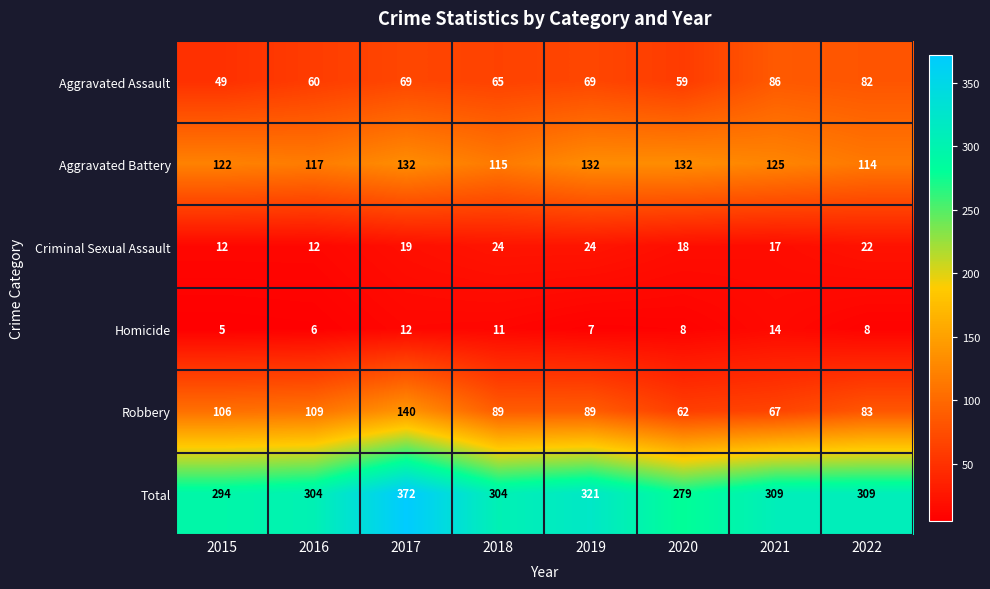

Where is Robbery nearest to the value 101?

2015